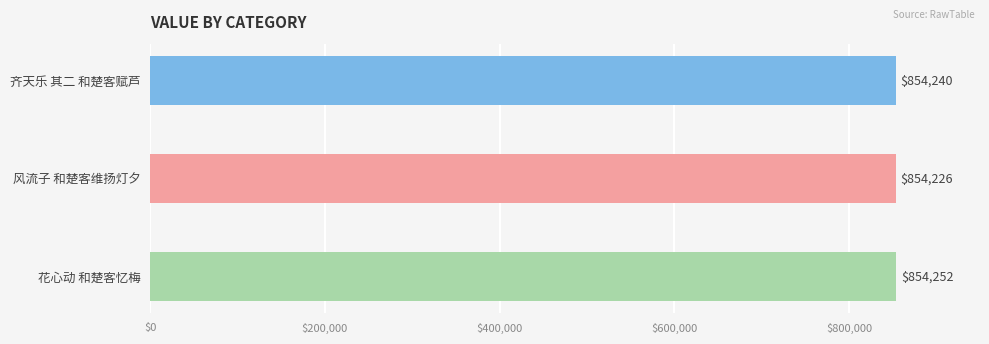

At which label is the value closest to 854239?

齐天乐 其二 和楚客赋芦